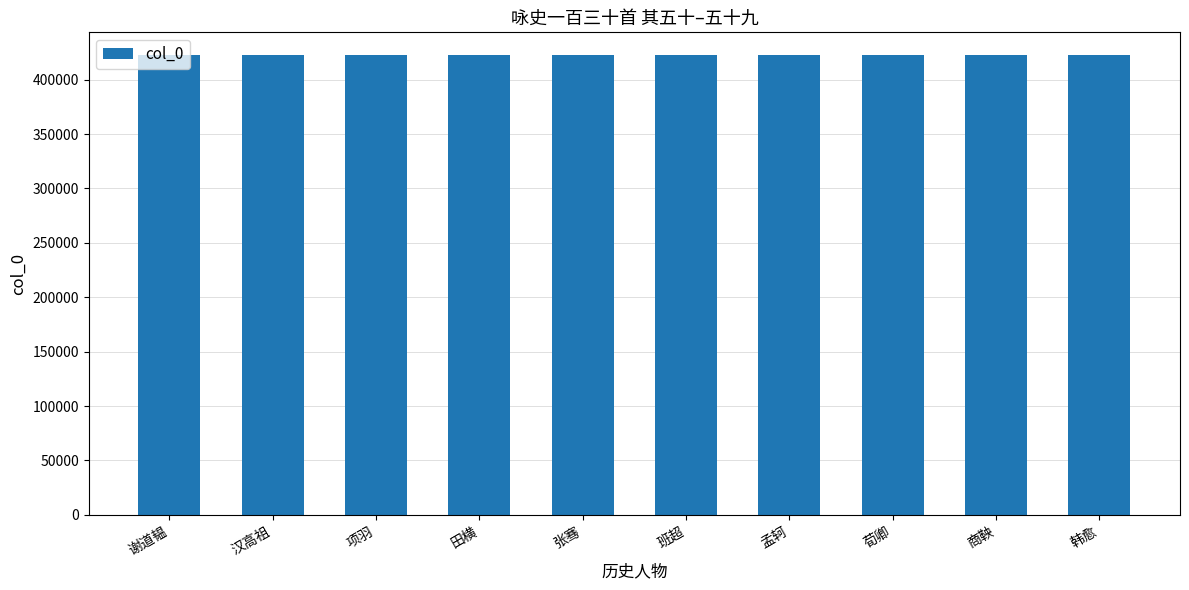

Approximately how many times larger is the value at 张骞 compared to 荀卿?

1.0